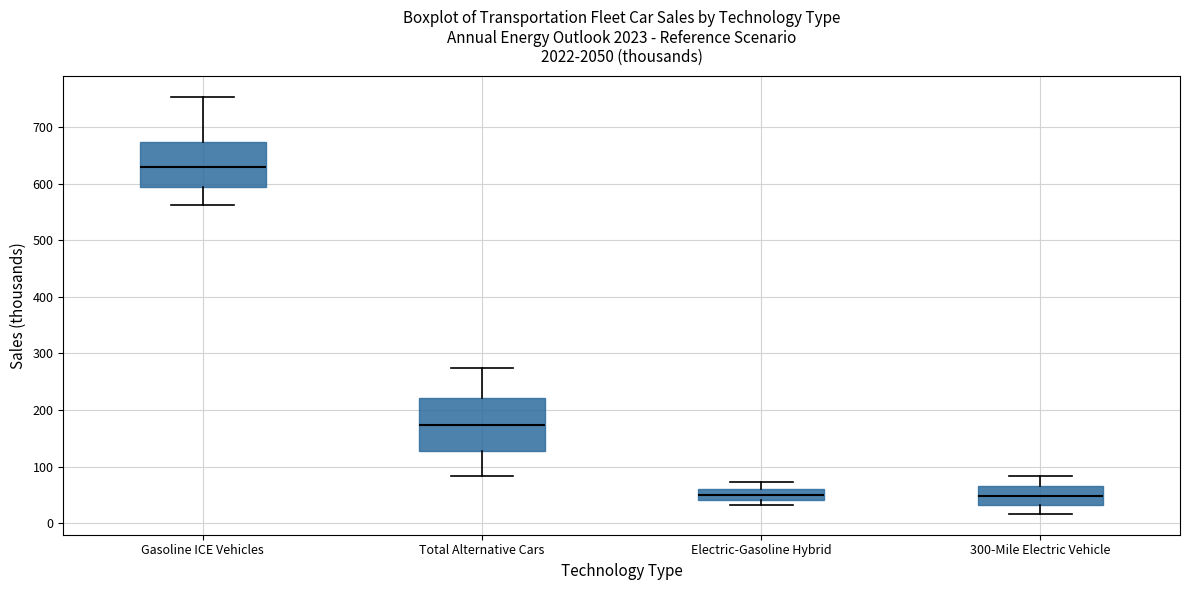

Comparing the boxes themselves (not the whiskers), which one is the tallest?

Total Alternative Cars